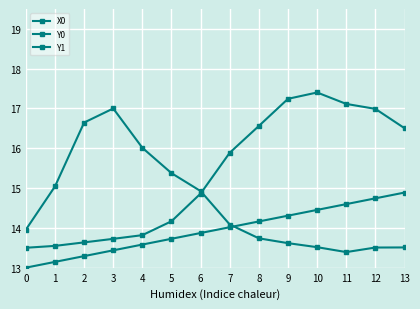

Does the chart display data point markers on the line(s)?

Yes